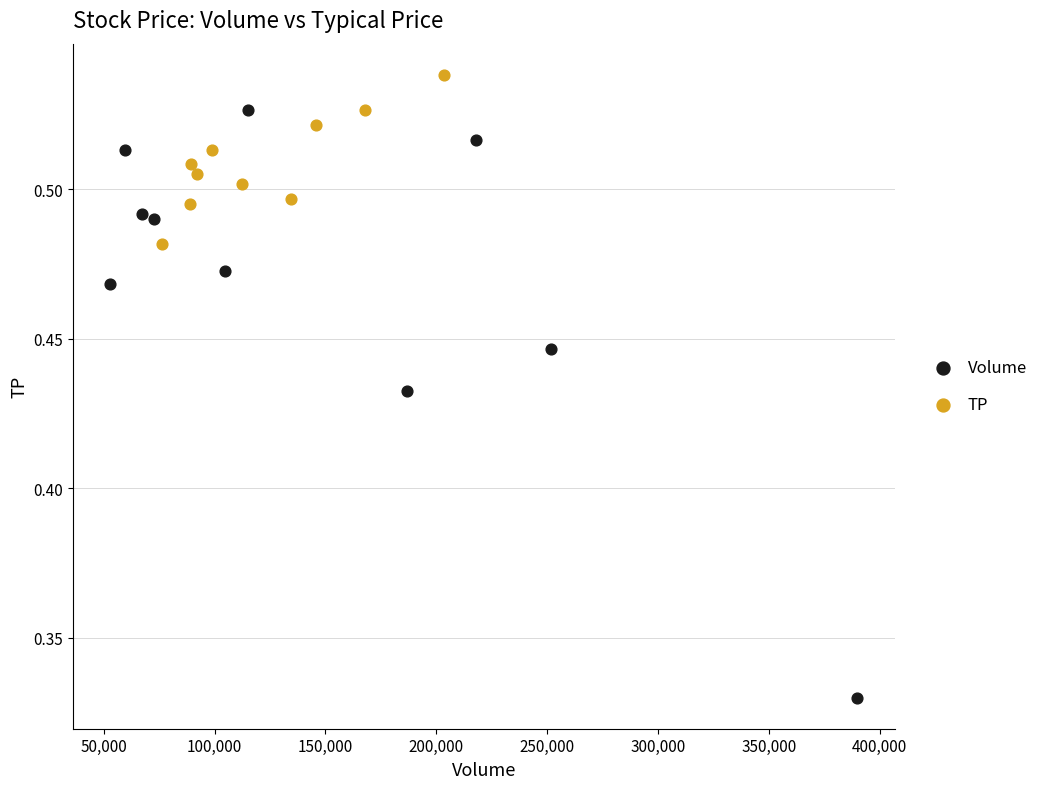

Which series reaches the maximum Y coordinate?

TP